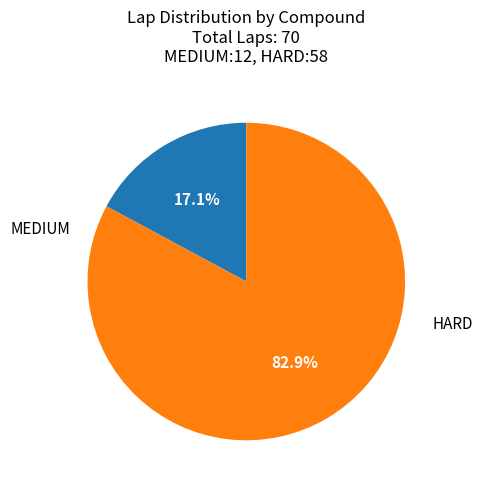

Is there any slice that represents more than half of the pie?

Yes